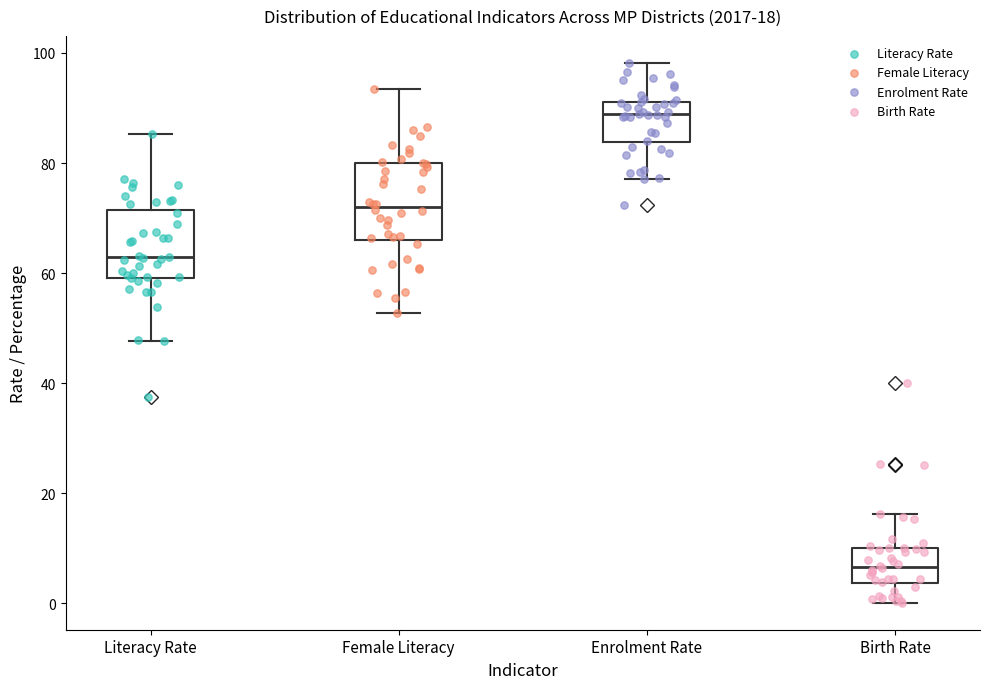

Which box has the lowest median line?

Birth Rate